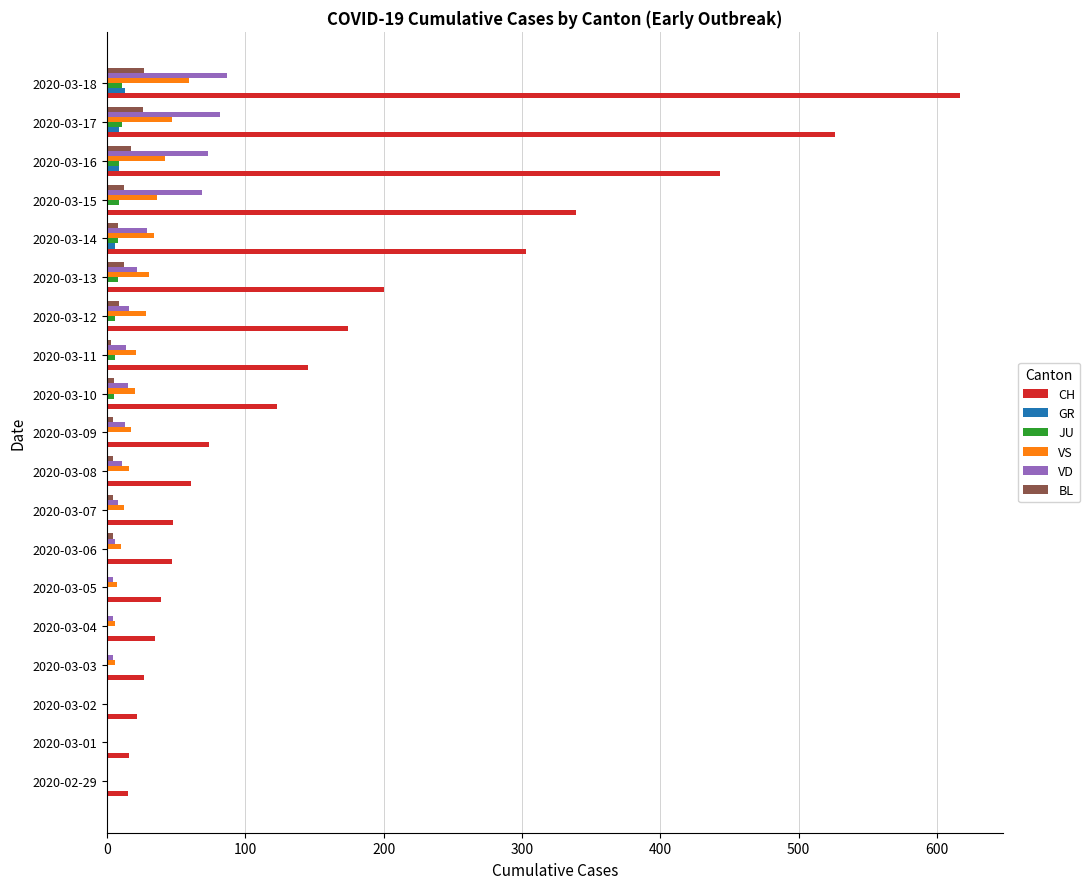

What are all the series names shown in the legend?

CH, GR, JU, VS, VD, BL